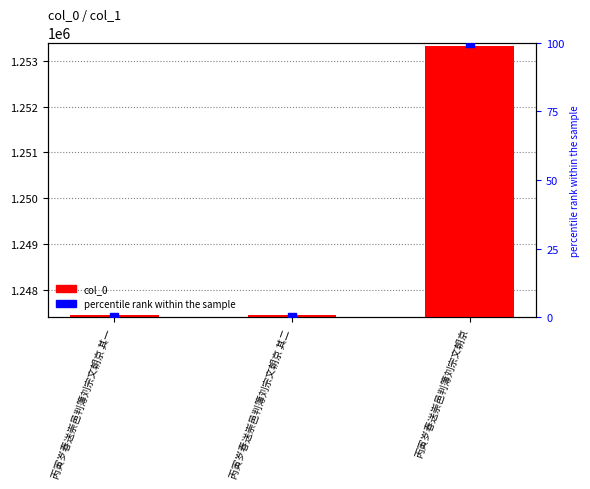

At which category is the sum across all series the highest?

丙寅岁春送崇邑判簿刘宗文朝京